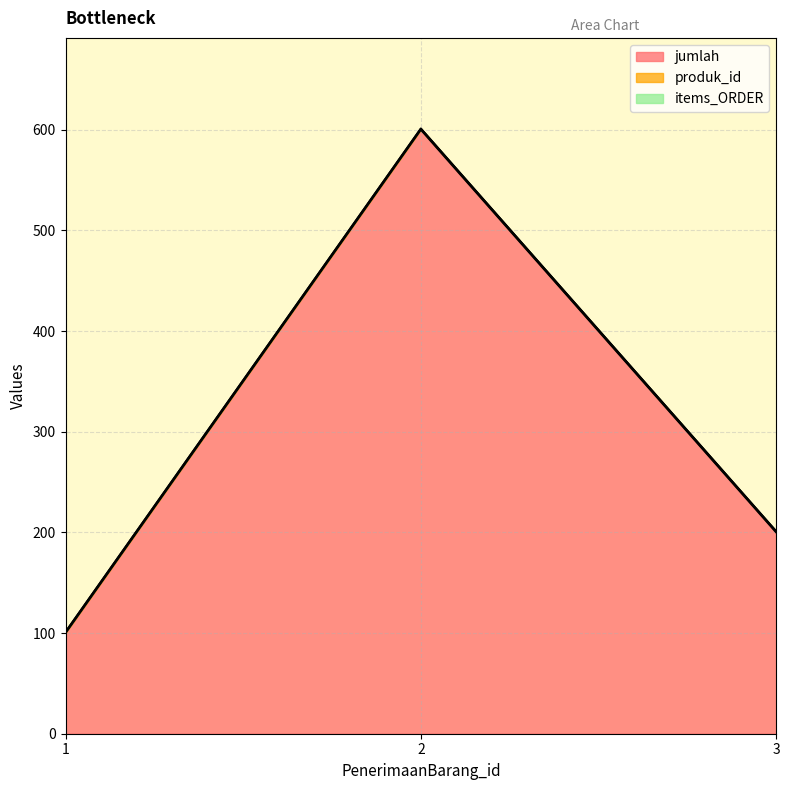

Which series has the widest spread of values?

jumlah